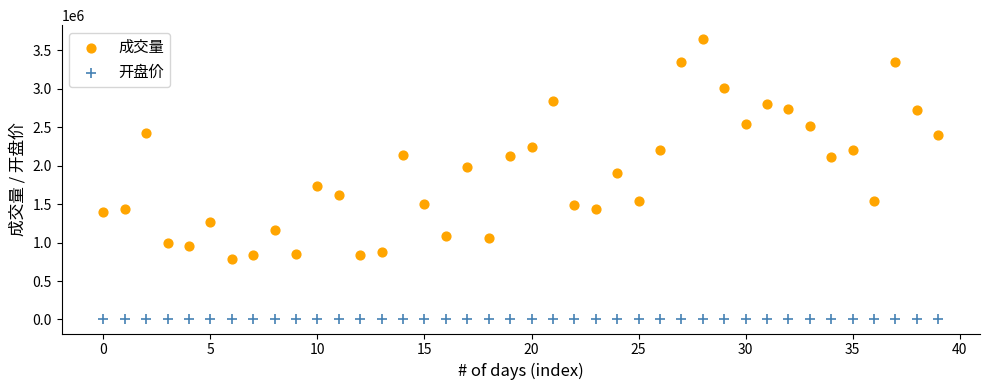

Which series reaches the maximum Y coordinate?

成交量